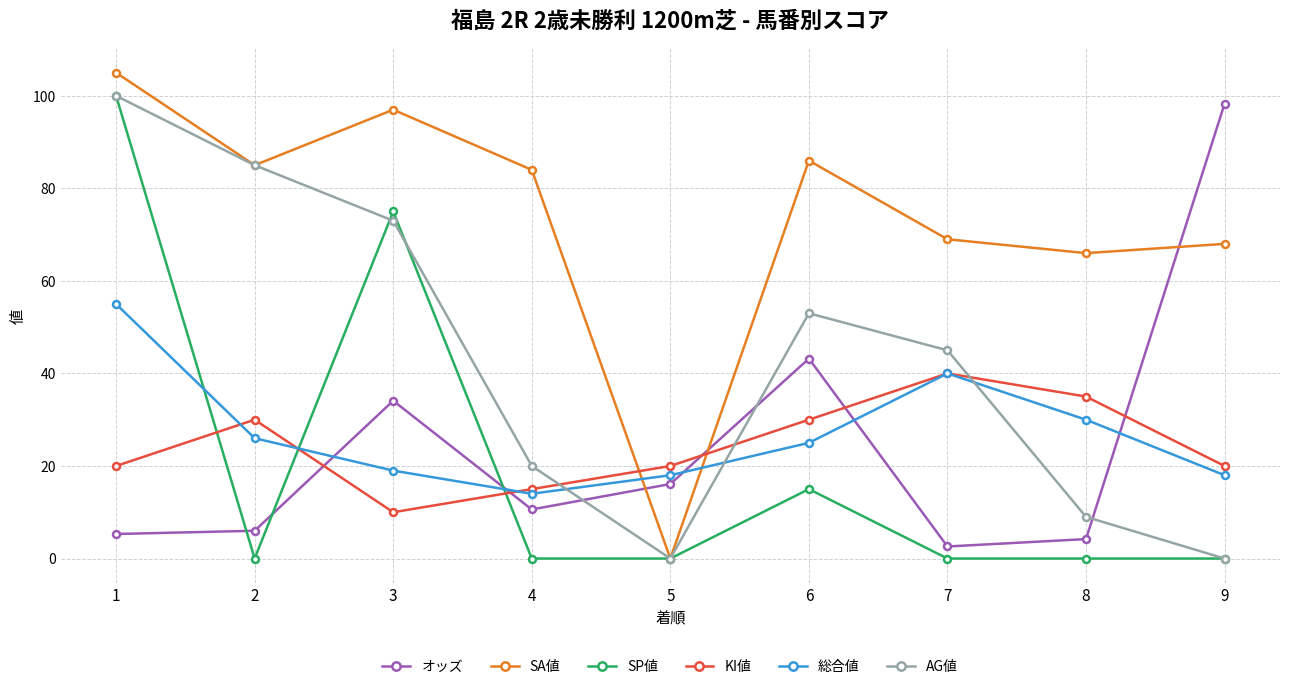

True or false: 総合値 has a value of 12.1 at 5.

False